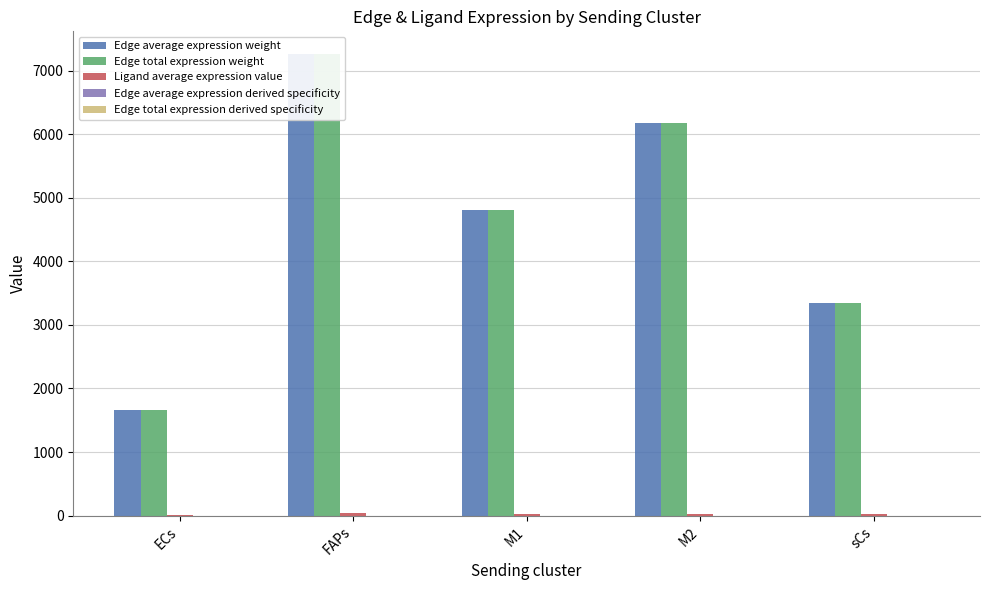

What position from the left is sCs?

5